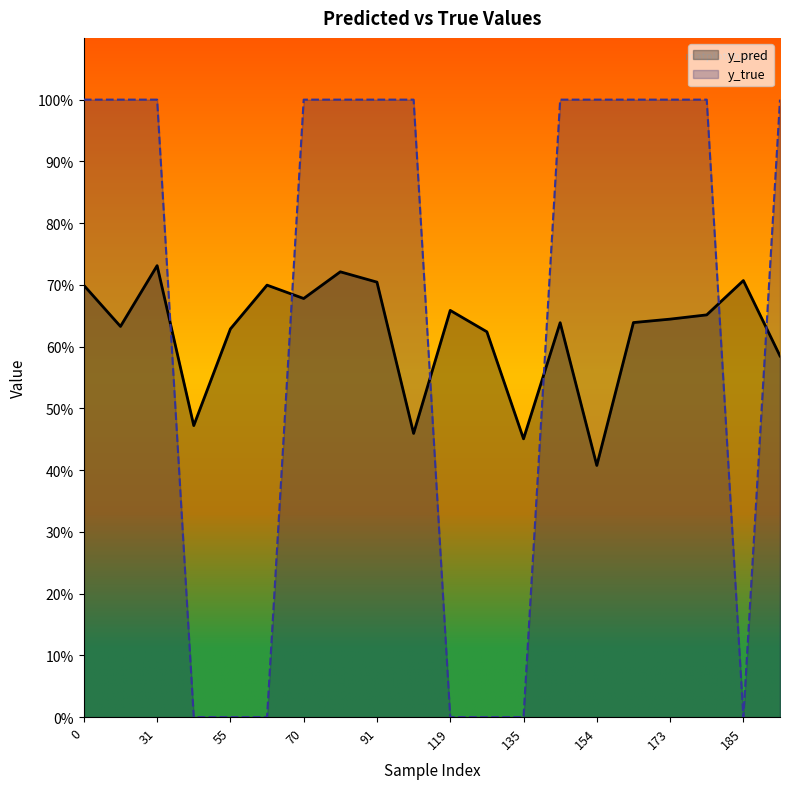

What is the total value across all series at 134?

0.6